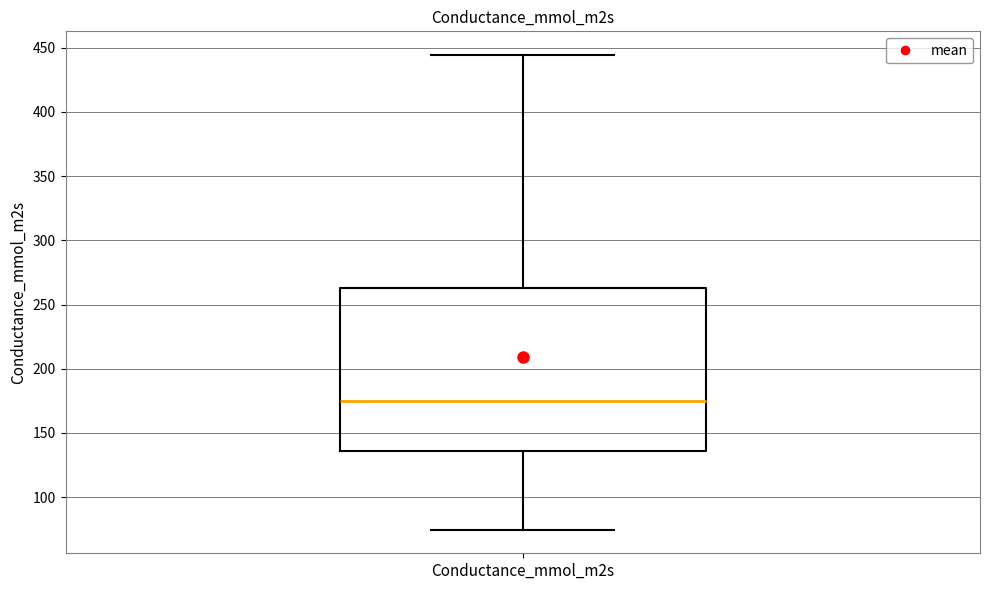

Where does the median line of the box for Conductance_mmol_m2s sit on the y-axis? The values are not printed on the chart, so give them approximately, as read against the axis.

175